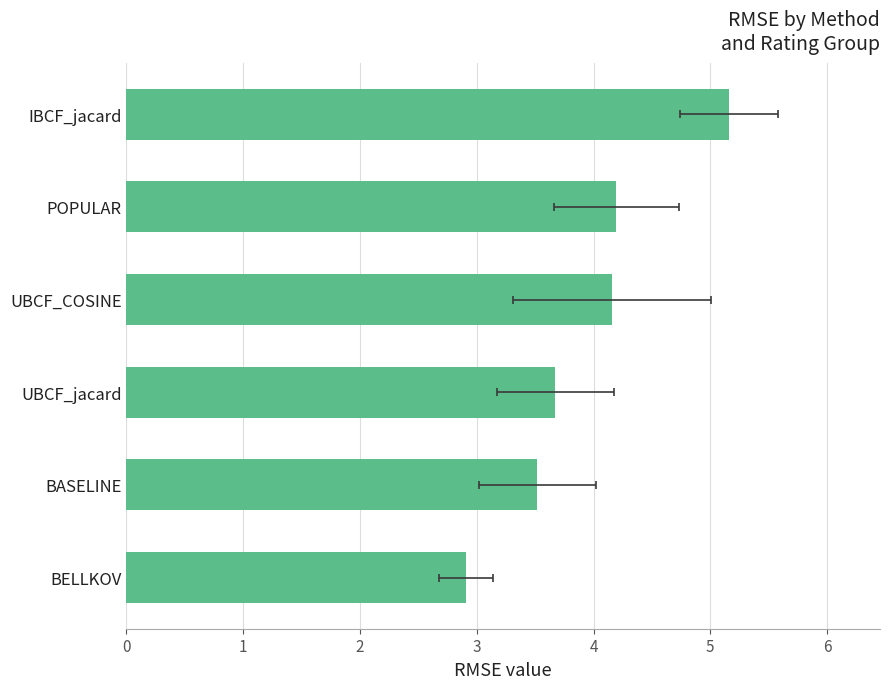

Where is the data nearest to the value 4?

UBCF_COSINE